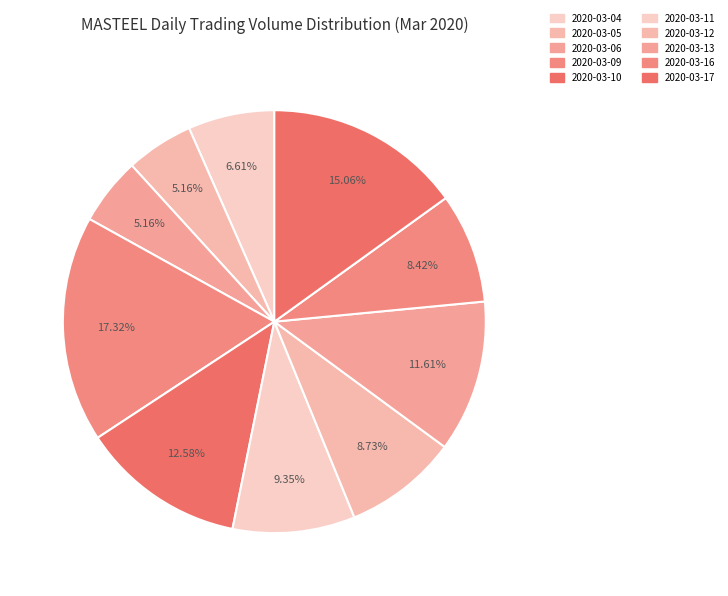

Between 2020-03-04 and 2020-03-17, which is larger?

2020-03-17